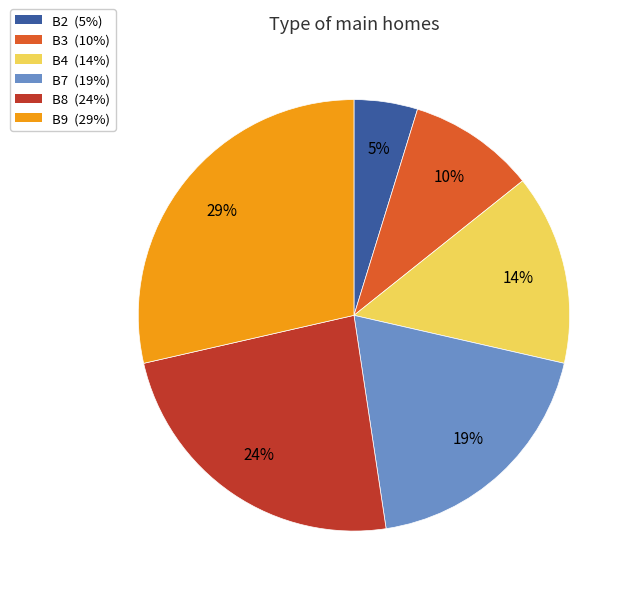

Is there any slice that represents more than half of the pie?

No